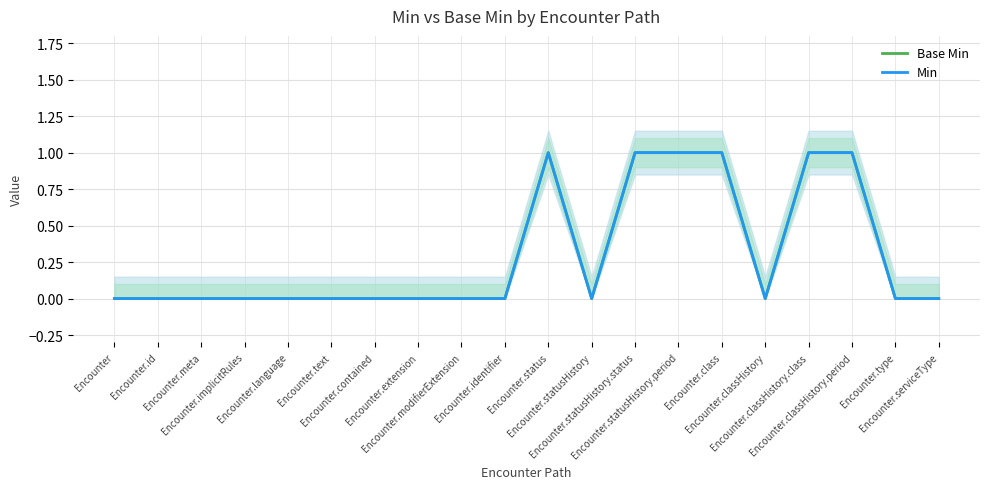

Where is Base Min nearest to the value 0?

Encounter